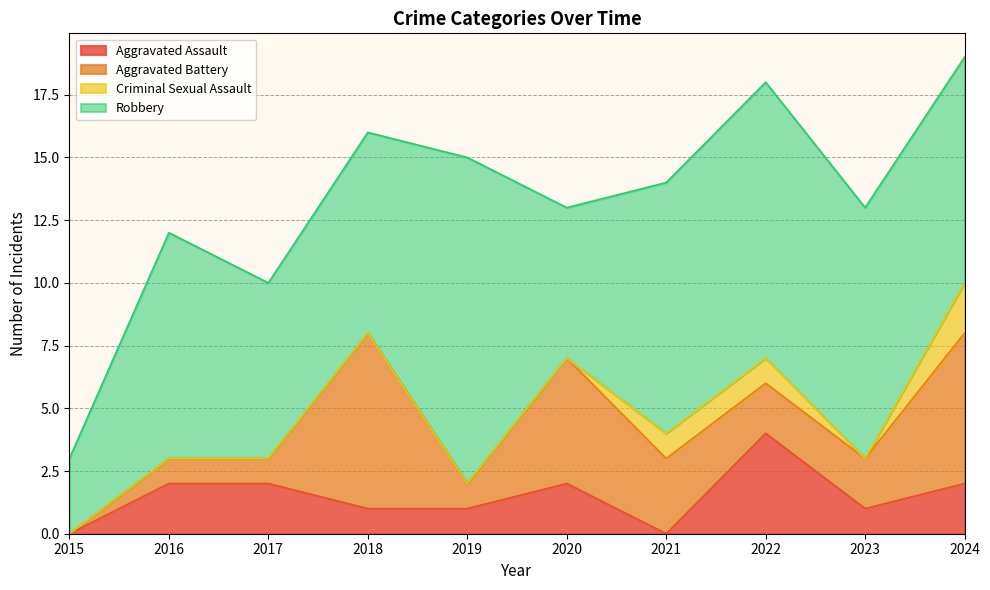

What is the maximum value shown in the chart?

13